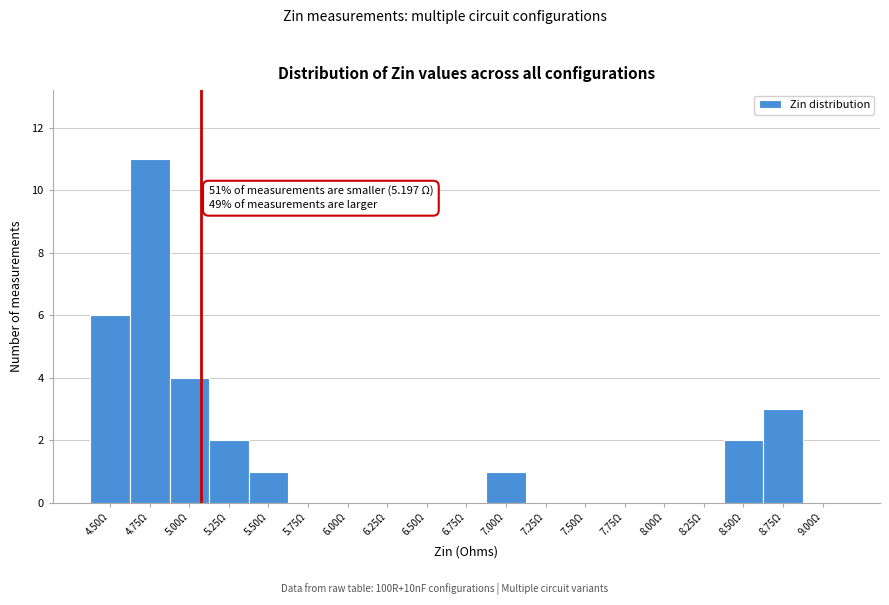

Reading right to left, extract all data points from this chart.

9.00Ω=0	8.75Ω=3	8.50Ω=2	8.25Ω=0	8.00Ω=0	7.75Ω=0	7.50Ω=0	7.25Ω=0	7.00Ω=1	6.75Ω=0	6.50Ω=0	6.25Ω=0	6.00Ω=0	5.75Ω=0	5.50Ω=1	5.25Ω=2	5.00Ω=4	4.75Ω=11	4.50Ω=6